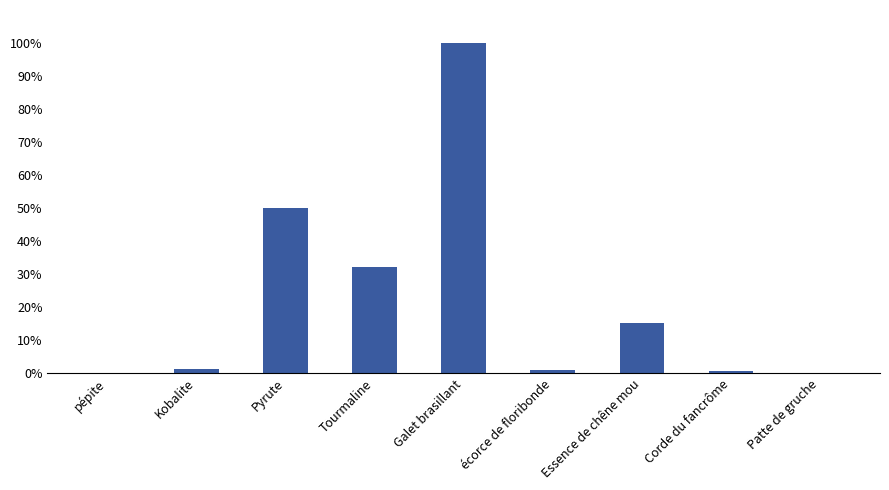

At which label is the value closest to 50?

Pyrute